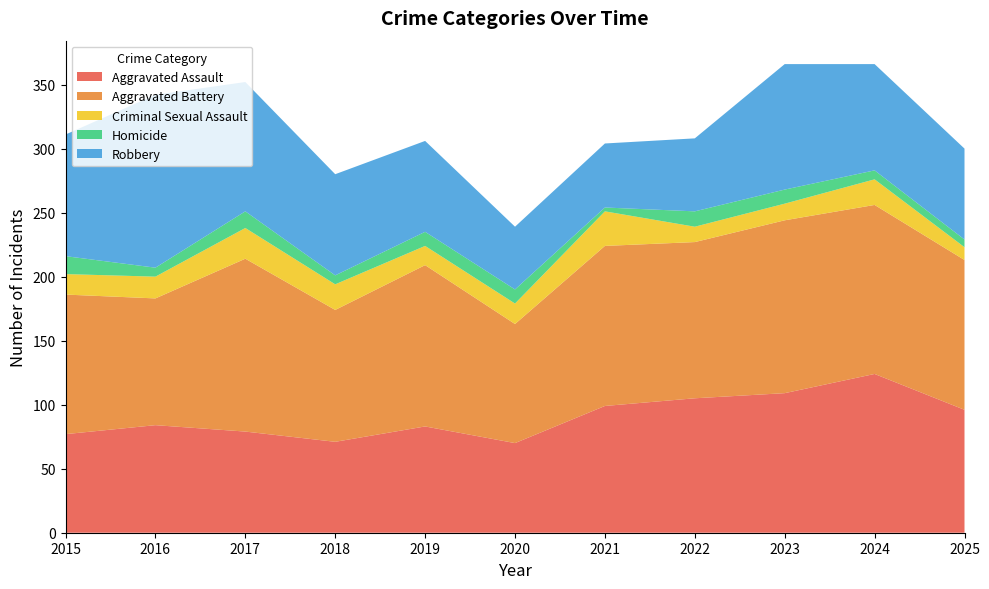

Reading left to right, transcribe all the data shown in this chart.

Aggravated Assault: 77	84	79	71	83	70	99	105	109	124	96
Aggravated Battery: 109	99	135	103	126	93	125	122	135	132	117
Criminal Sexual Assault: 16	17	24	20	15	16	27	12	13	20	10
Homicide: 14	7	13	7	11	11	3	12	11	7	6
Robbery: 95	135	101	79	71	49	50	57	98	83	71